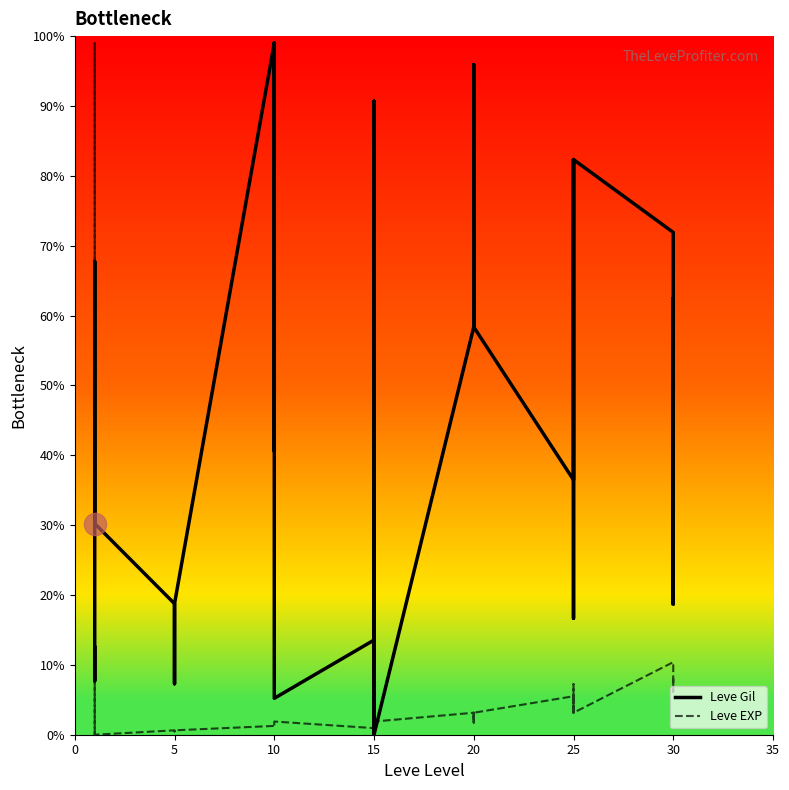

What are all the series names shown in the legend?

Leve Gil, Leve EXP